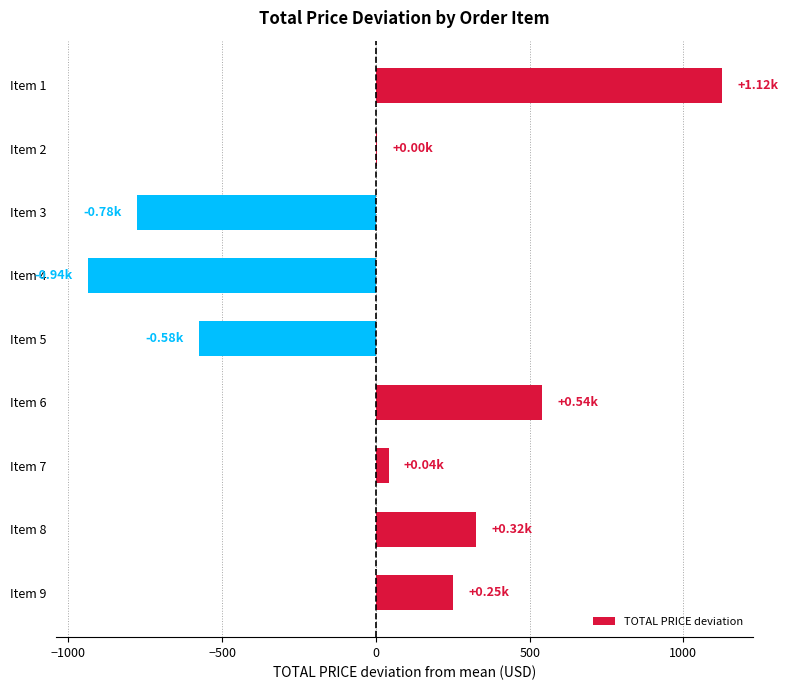

What is the change in value from Item 3 to Item 5?

+200.0